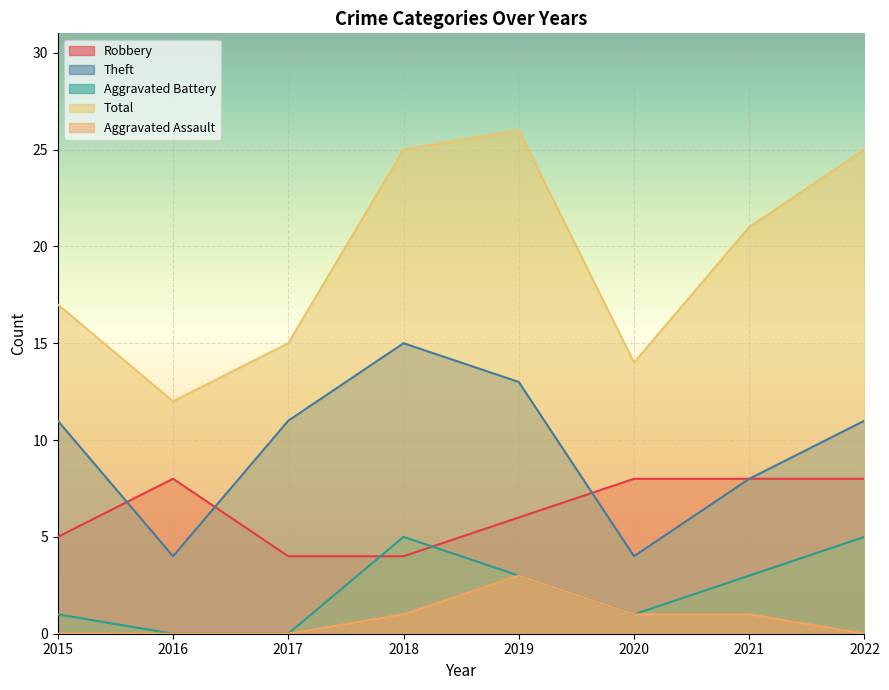

What is the spread (max minus min) of values at 2020?

13